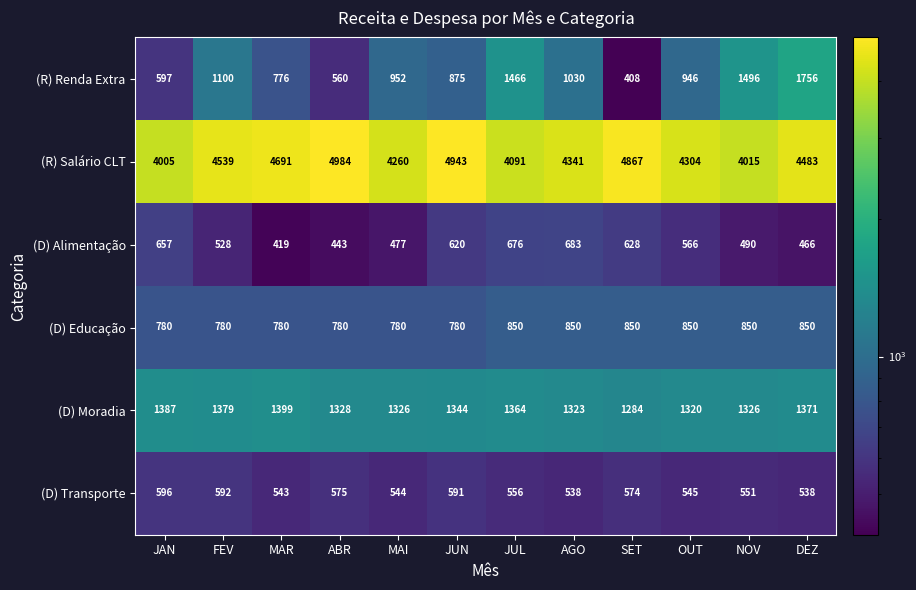

True or false: (D) Moradia has a value of 1379 at FEV.

True